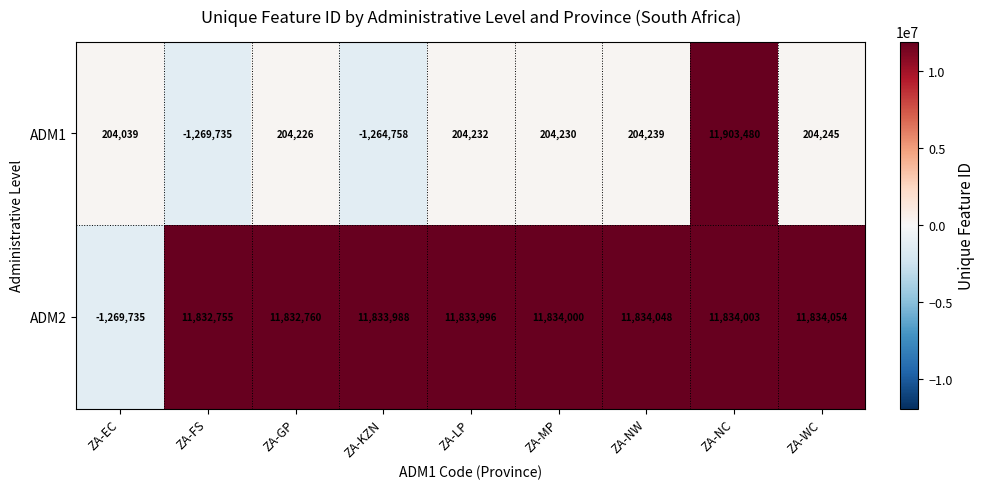

Which series has the widest spread of values?

ADM1